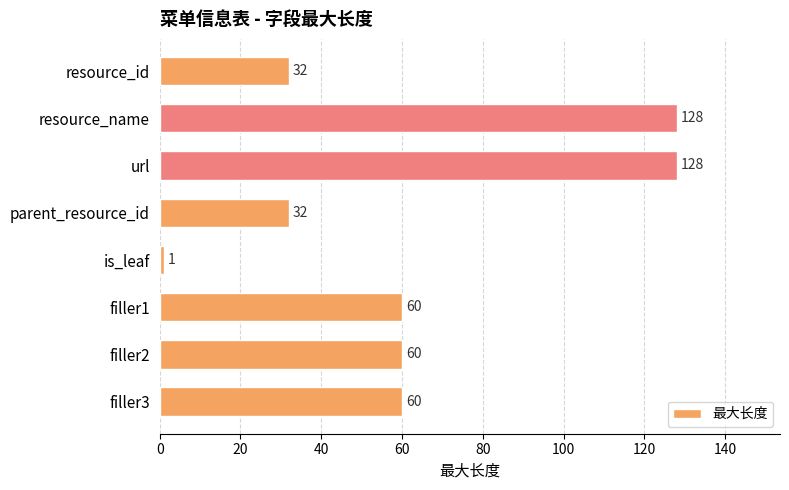

At which category does the chart reach its minimum across all series?

is_leaf